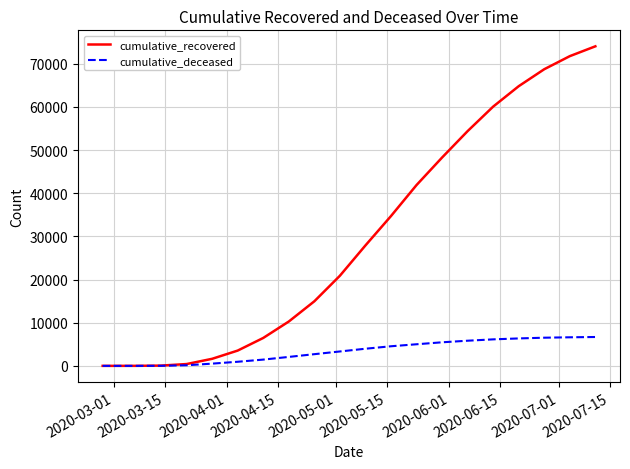

How many series are shown in this chart?

2